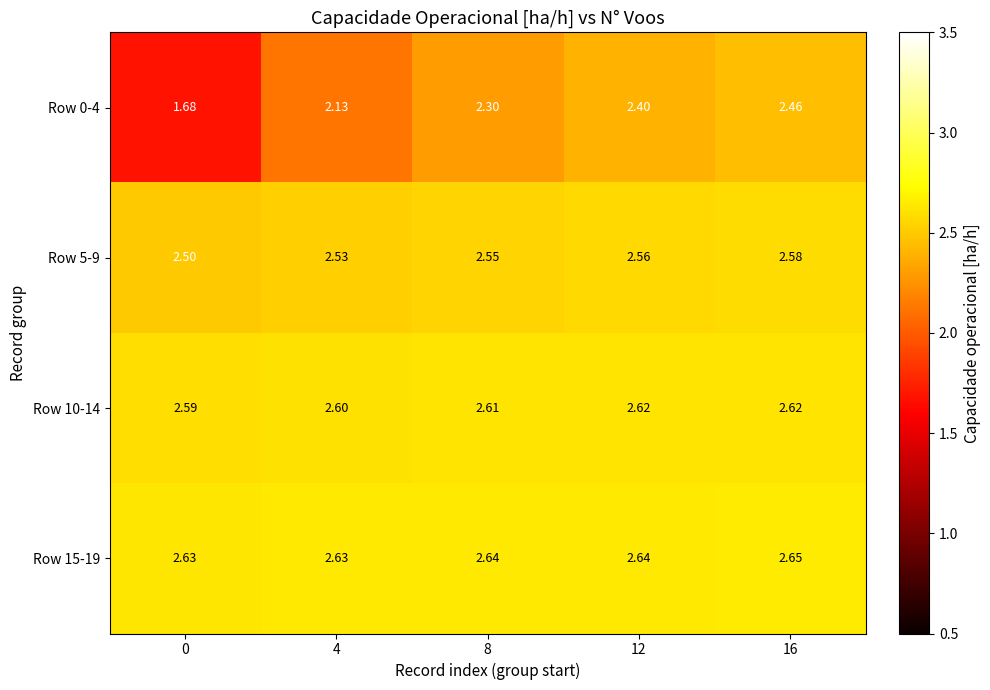

Which series has the largest range (max minus min)?

Row 0-4